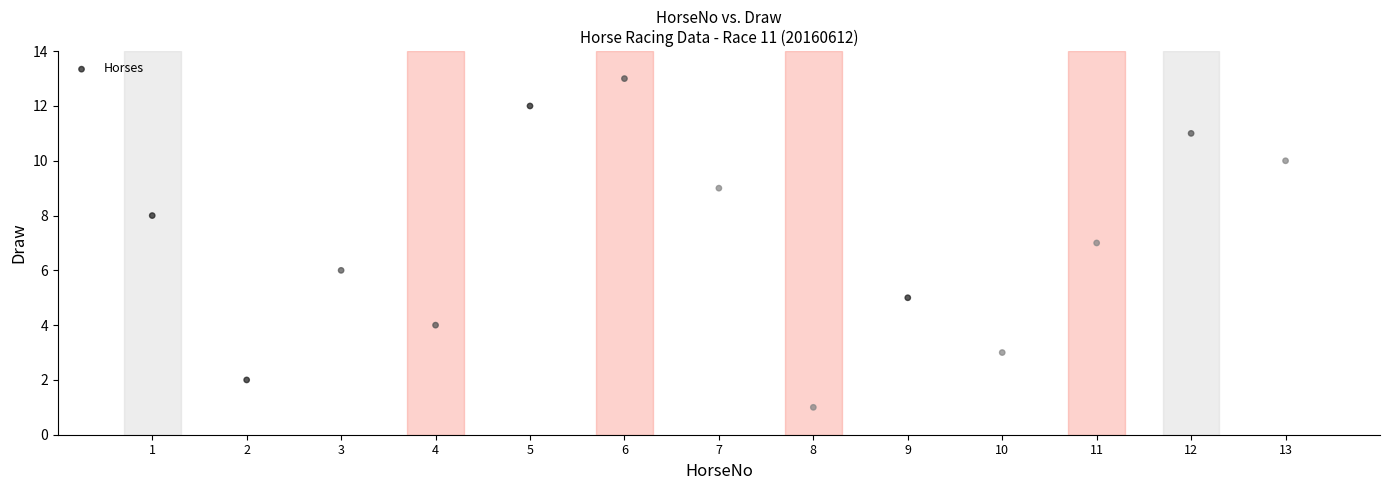

What is the range of Y values (max minus min)?

12